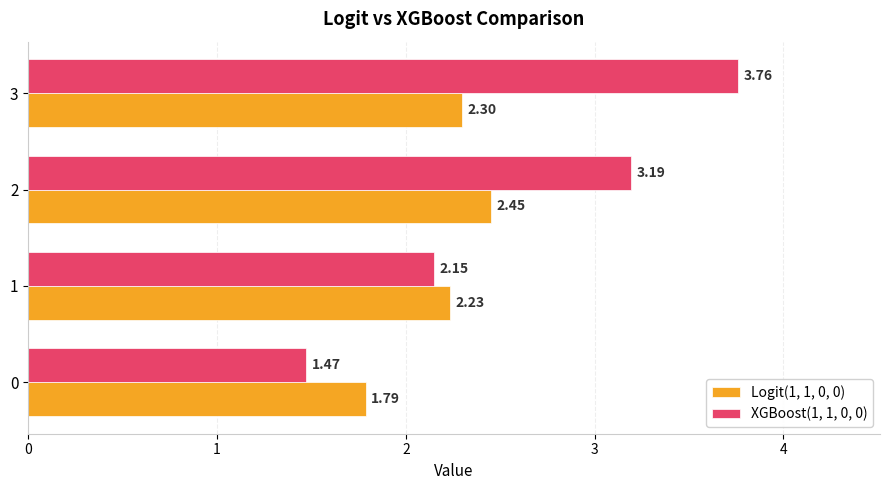

List the labels in order of Logit(1, 1, 0, 0) value, smallest first.

0, 1, 3, 2